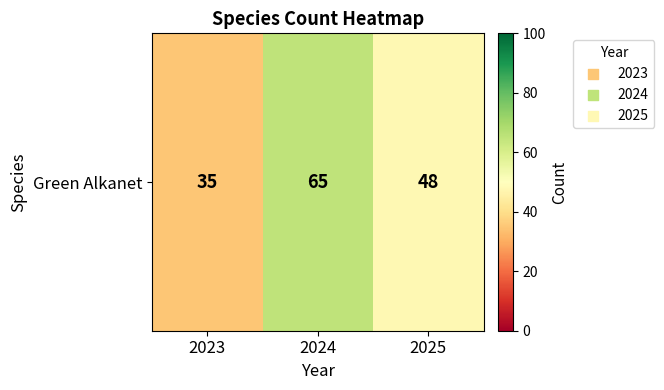

Approximately how many times larger is the value at 2024 compared to 2025?

1.4